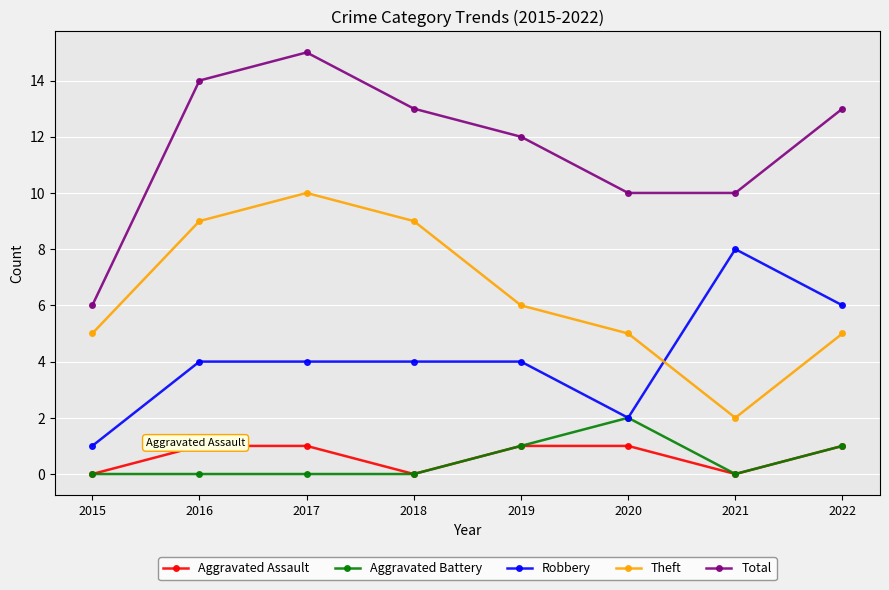

Rank the series by their maximum value, from lowest to highest.

Aggravated Assault, Aggravated Battery, Robbery, Theft, Total